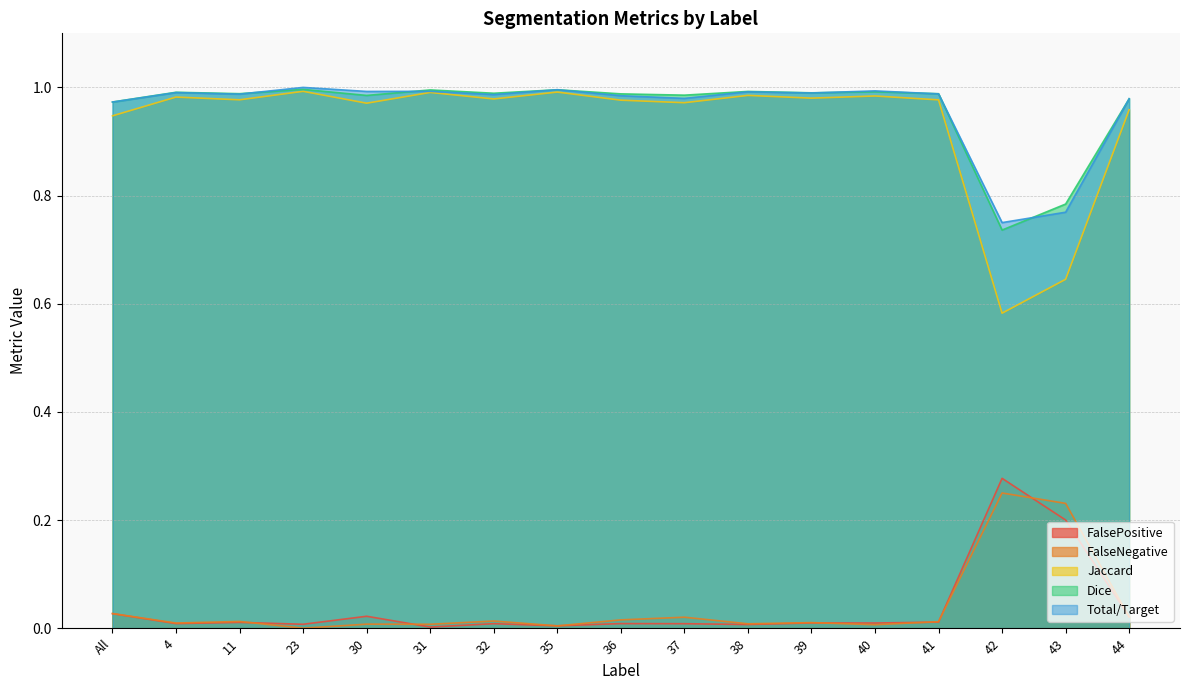

What is the sum of all Total/Target values?

16.3